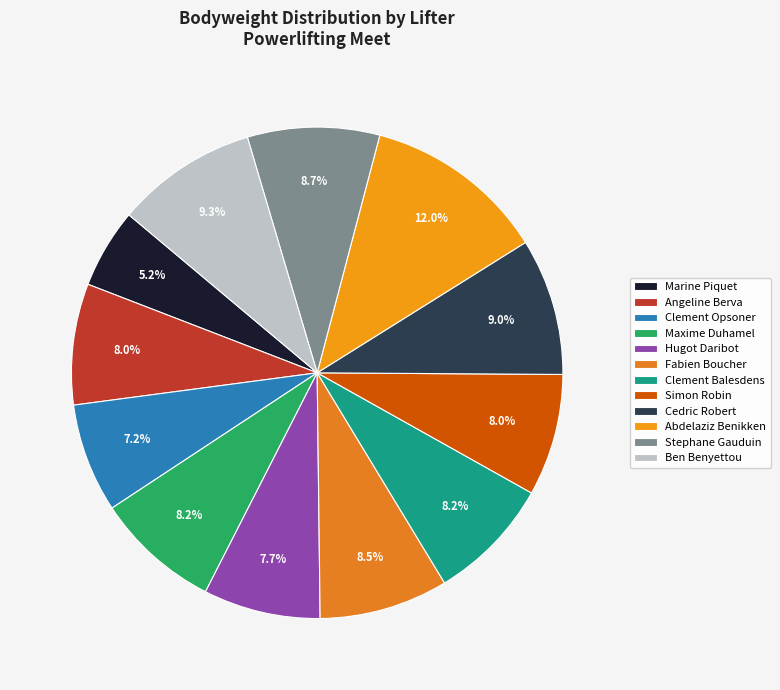

Does any single category account for the majority?

No